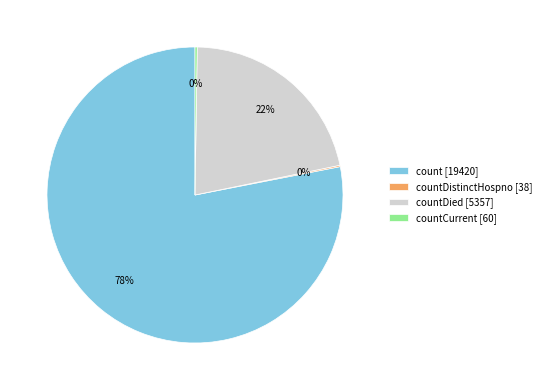

Which category has the biggest portion of the pie?

count [19420]